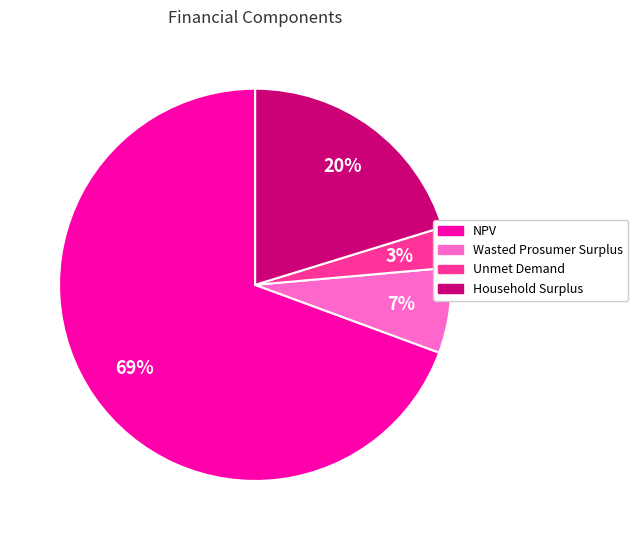

To the nearest percent, what is the average slice percentage?

25%